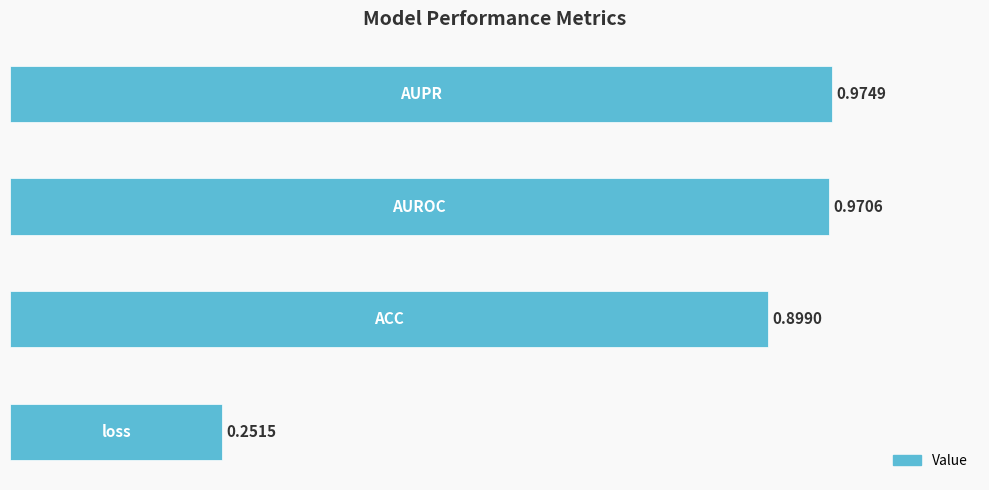

What is the difference between the maximum and minimum values?

0.7